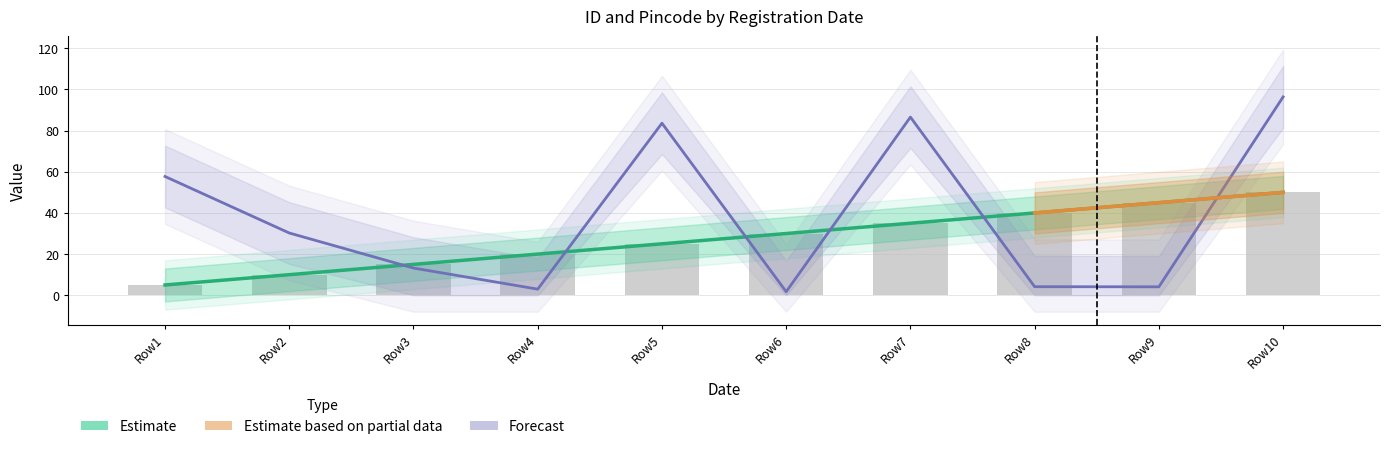

Which series has the largest total across all categories?

pincode